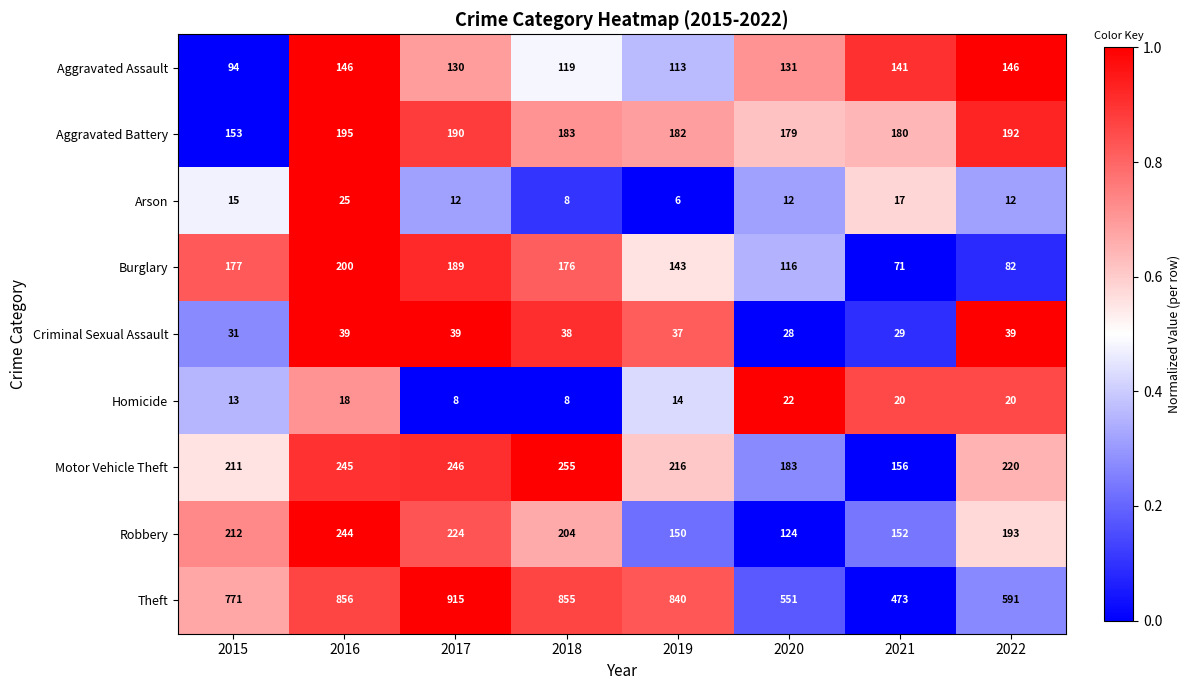

Rank the series at 2021 from lowest to highest value.

Arson, Homicide, Criminal Sexual Assault, Burglary, Aggravated Assault, Robbery, Motor Vehicle Theft, Aggravated Battery, Theft